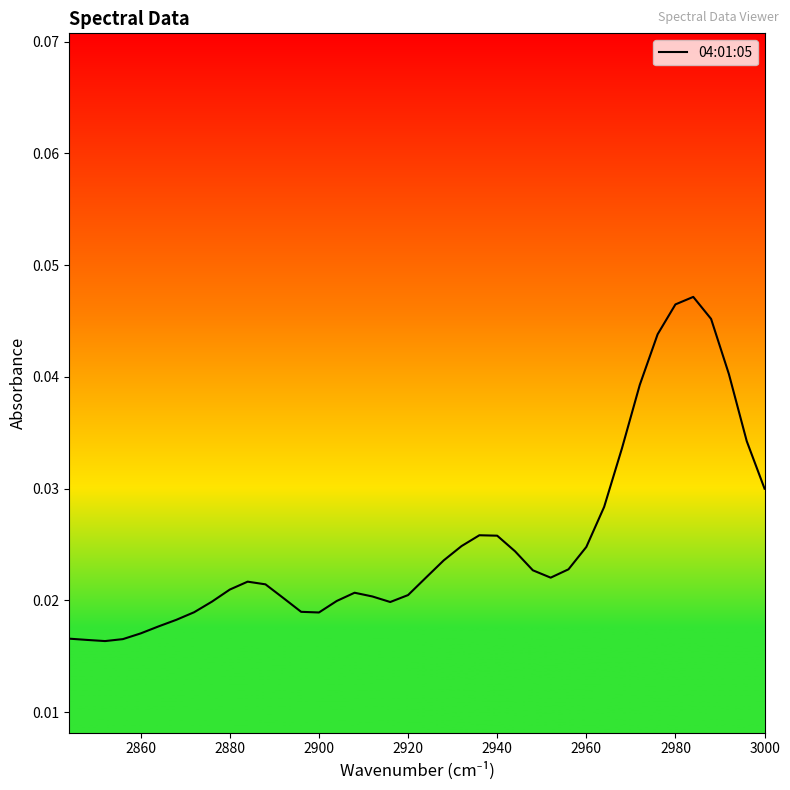

What is the sum of all values?

1.0